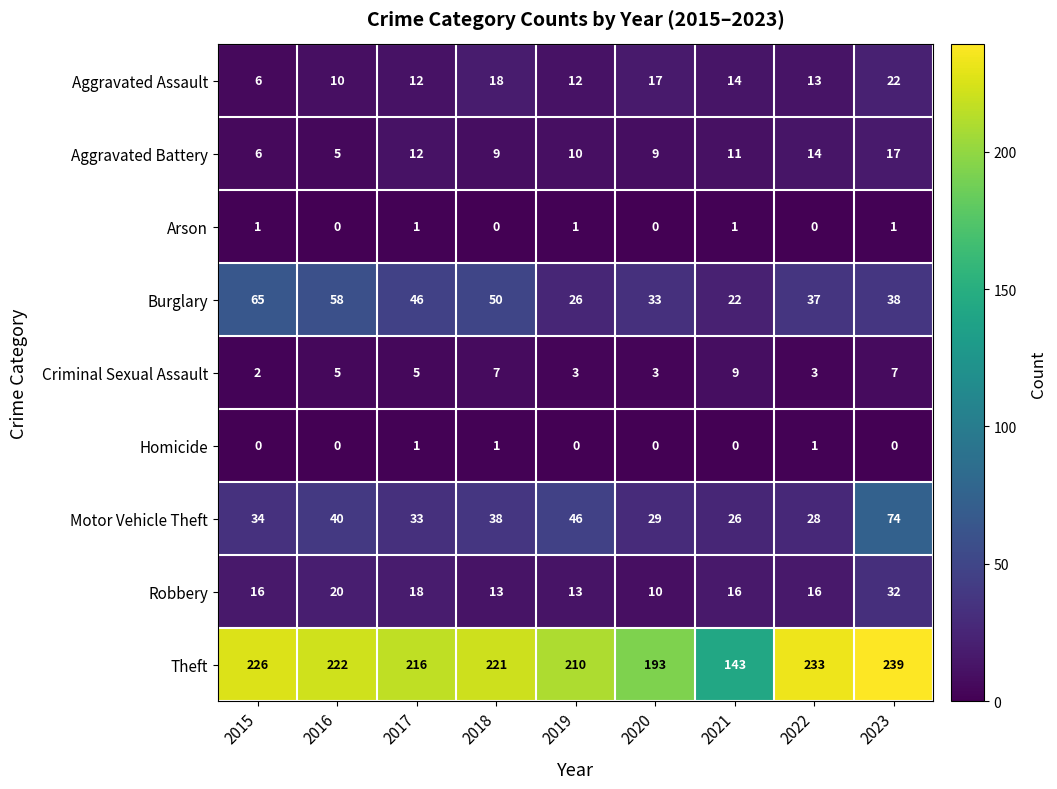

Read the Motor Vehicle Theft value at 2023, to the nearest 5.

75